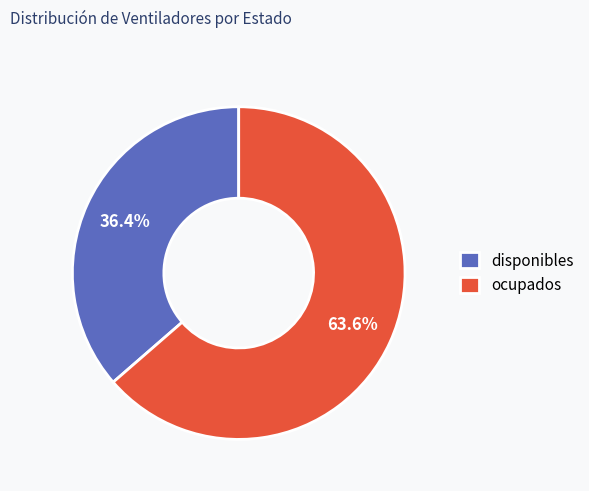

To the nearest percent, what is the average slice percentage?

50%